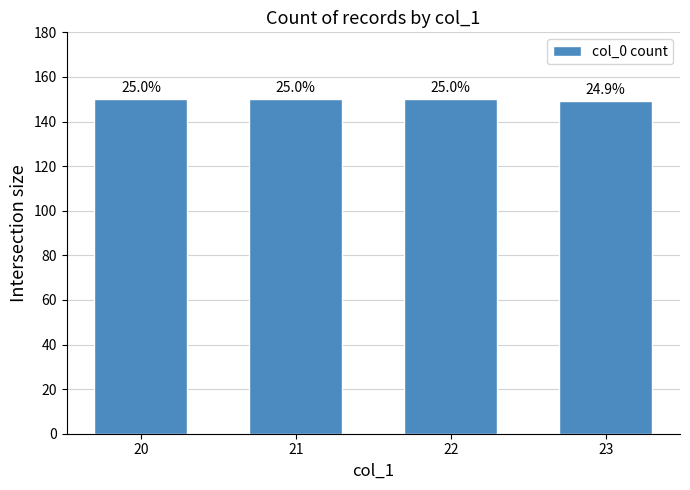

Rank the categories by value from highest to lowest.

20, 21, 22, 23